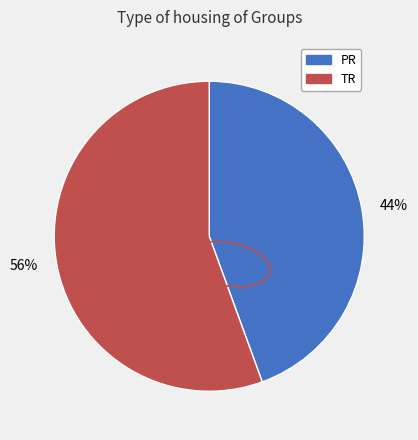

Rank the categories by value from highest to lowest.

56%, 44%